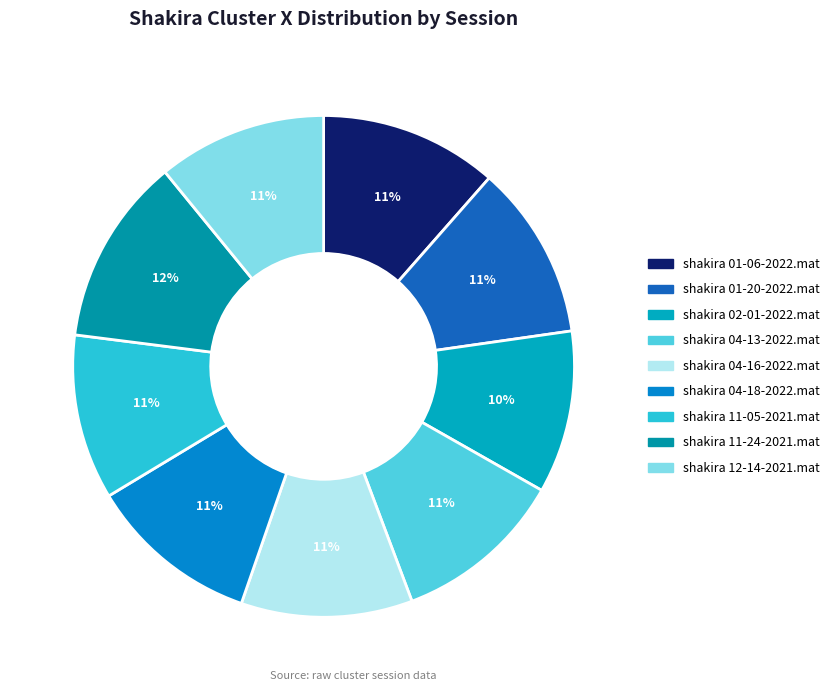

How many segments does this pie chart have?

9